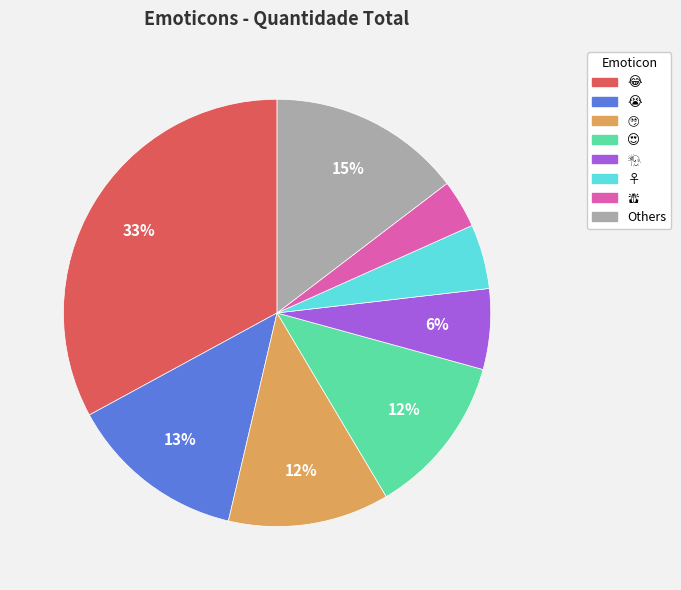

Is there a majority slice in this chart?

No